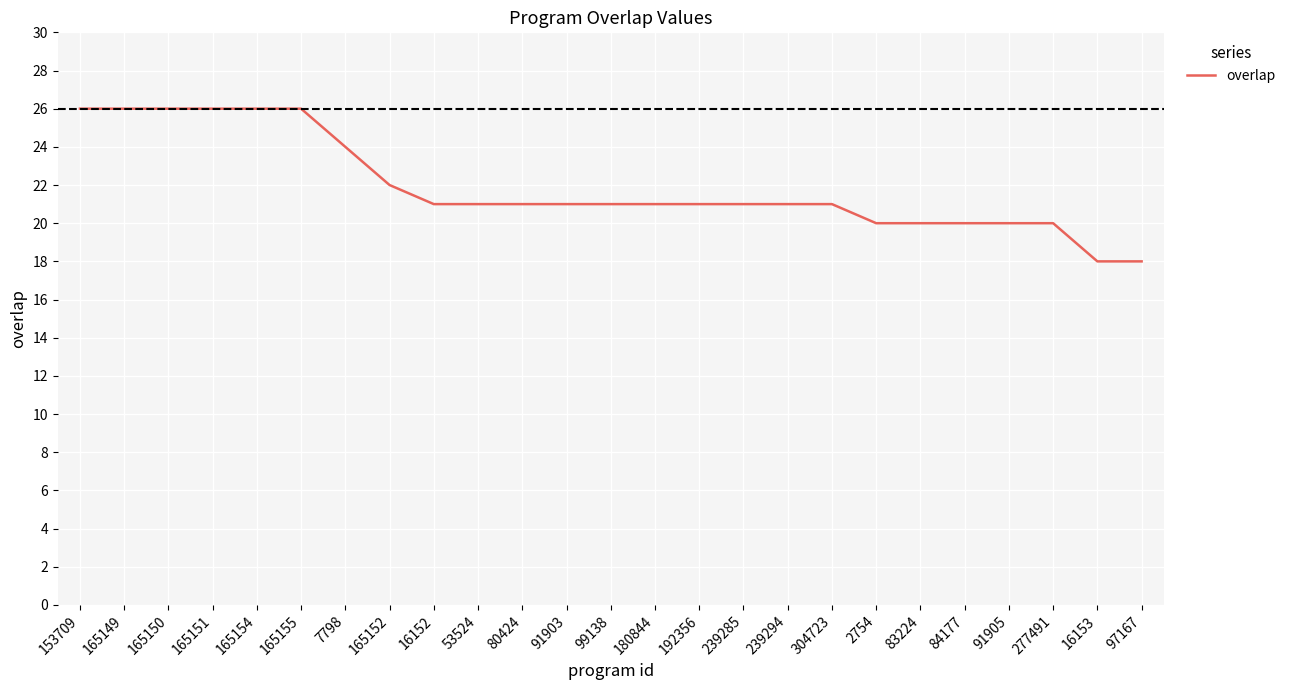

The chart shows a value of 26 at 153709. True or false?

True